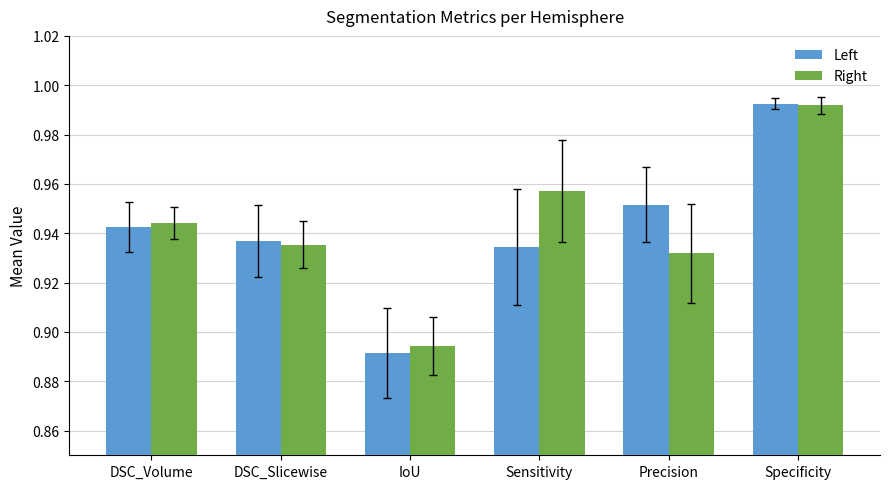

Where is Left nearest to the value 0?

IoU